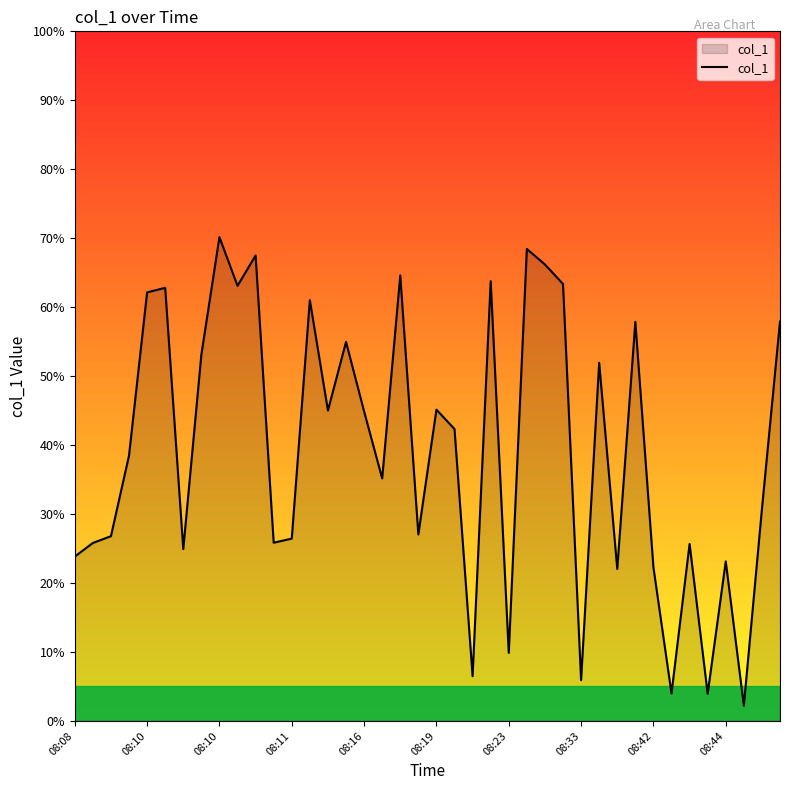

What is the smallest value displayed?

2.2